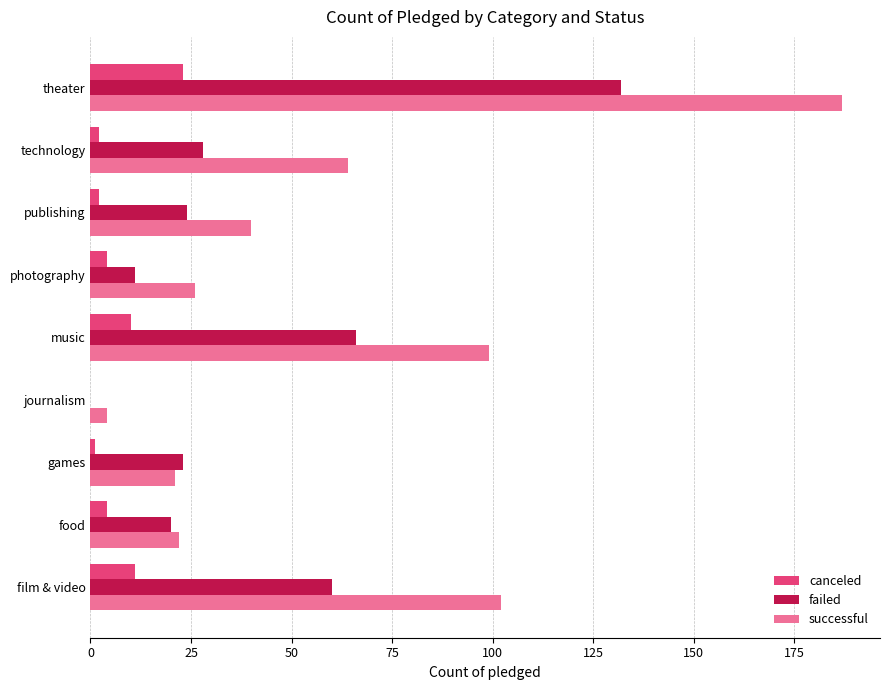

Where is successful nearest to the value 95?

music